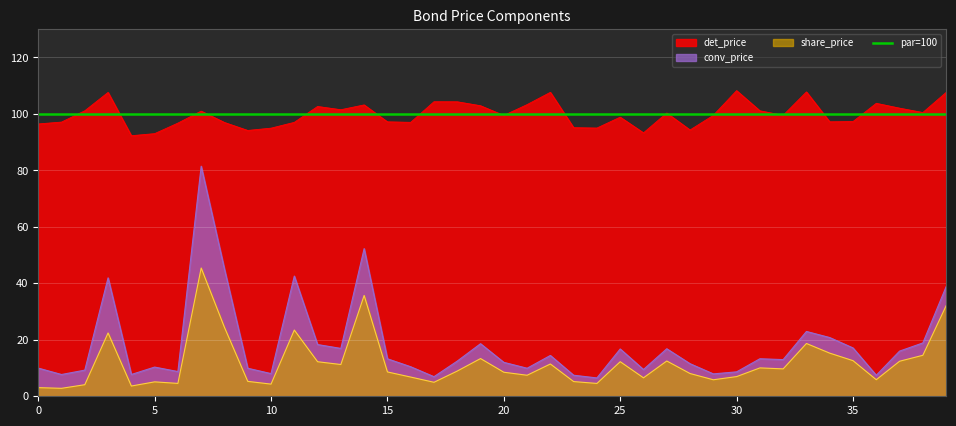

At 38, list the series in order from smallest to largest.

share_price, conv_price, det_price